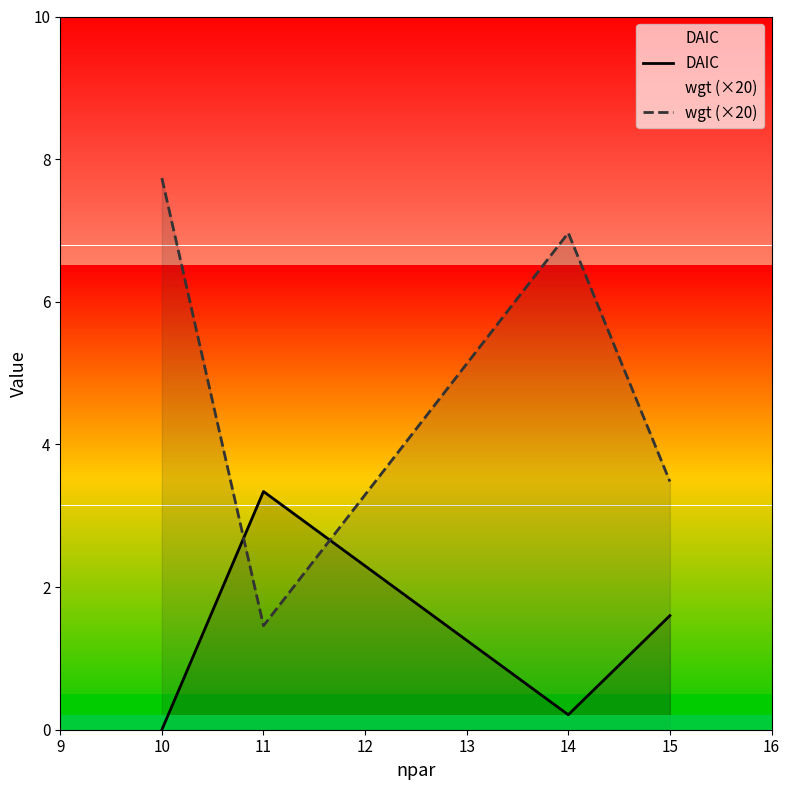

Between 10 and 11, which series saw the biggest shift?

wgt (×20)